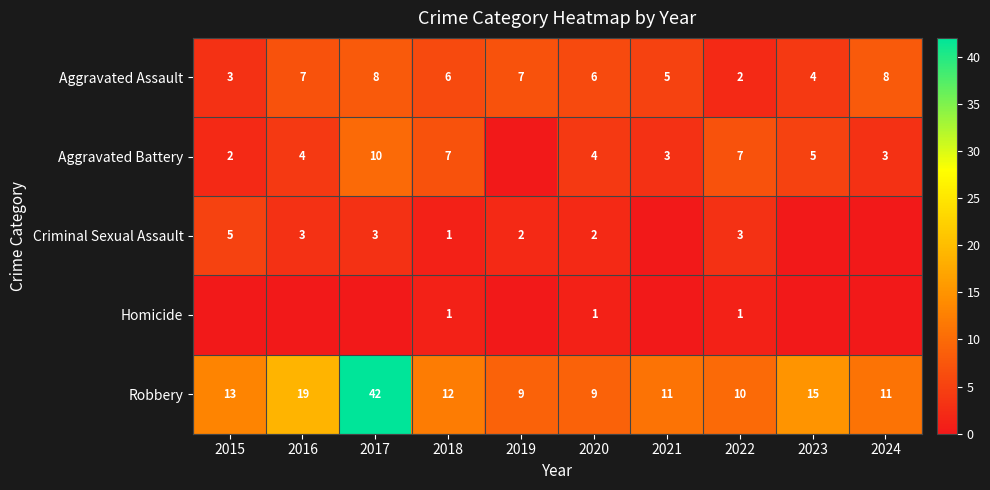

How many Aggravated Assault values are between 4 and 7?

6